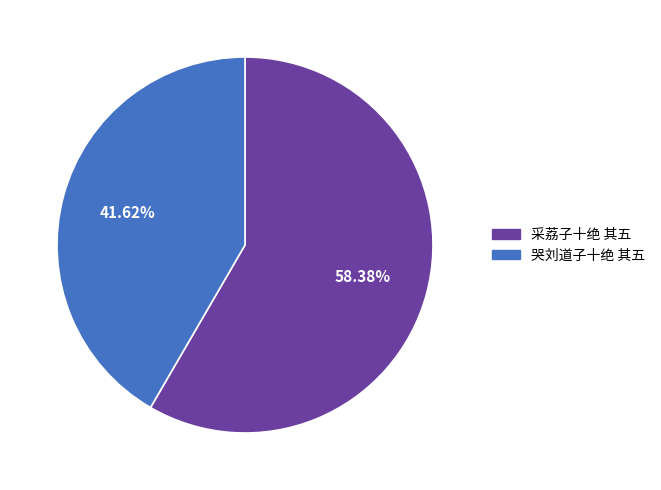

The 采荔子十绝 其五 slice represents 58% of the pie. True or false?

True